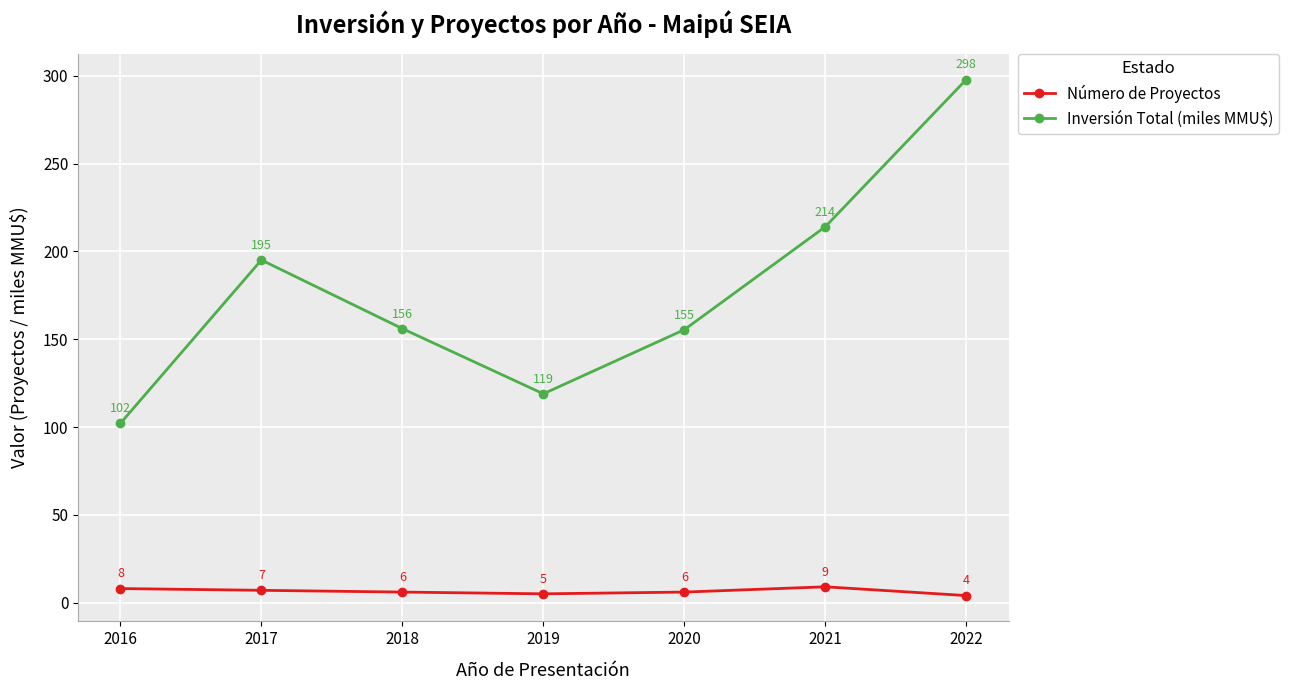

At which label does Número de Proyectos reach its peak?

2021